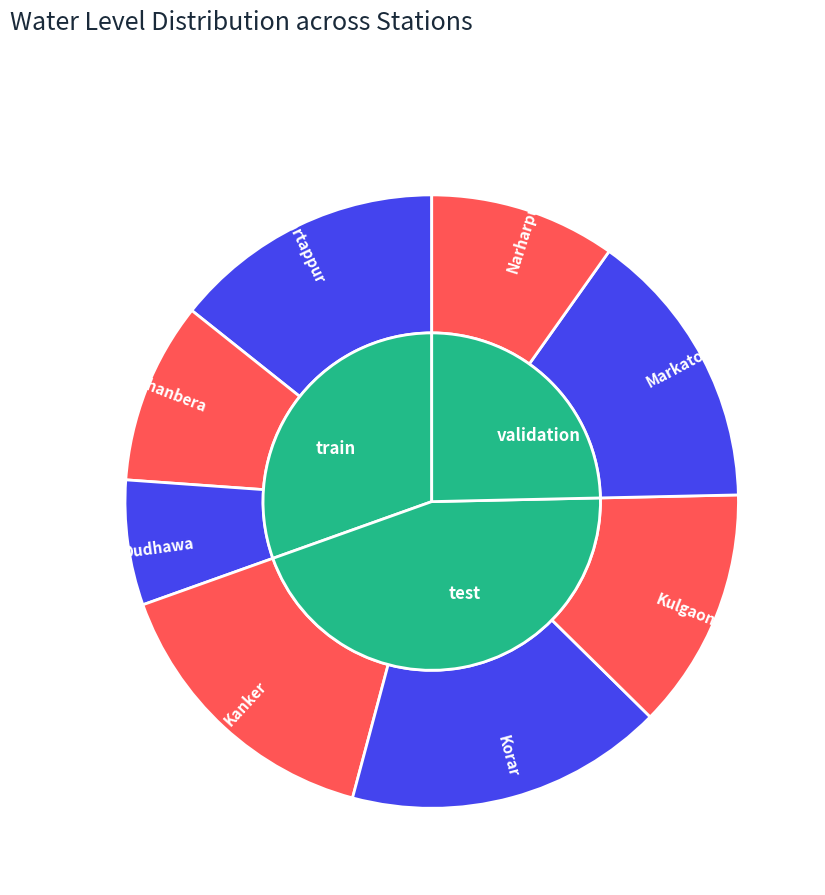

Does Kulgaon represent more than half of the total?

No